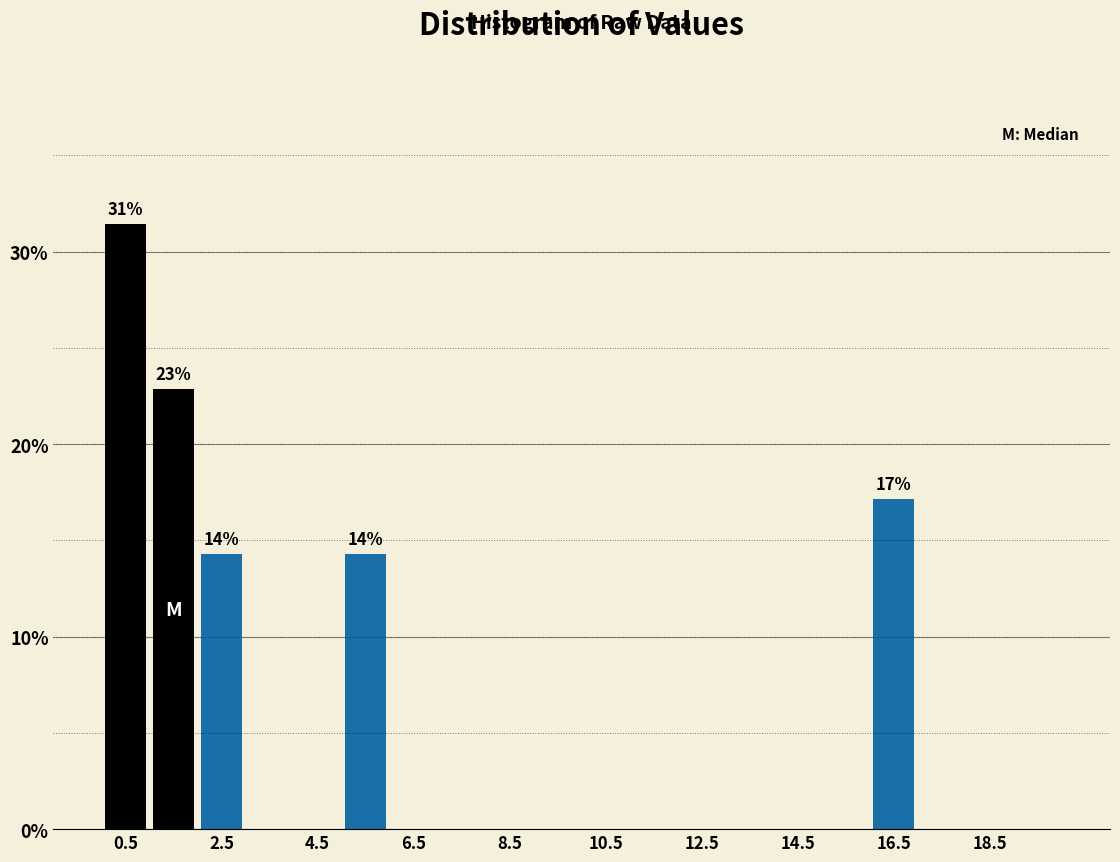

Which range on the x-axis has the tallest bar?

0 to 1